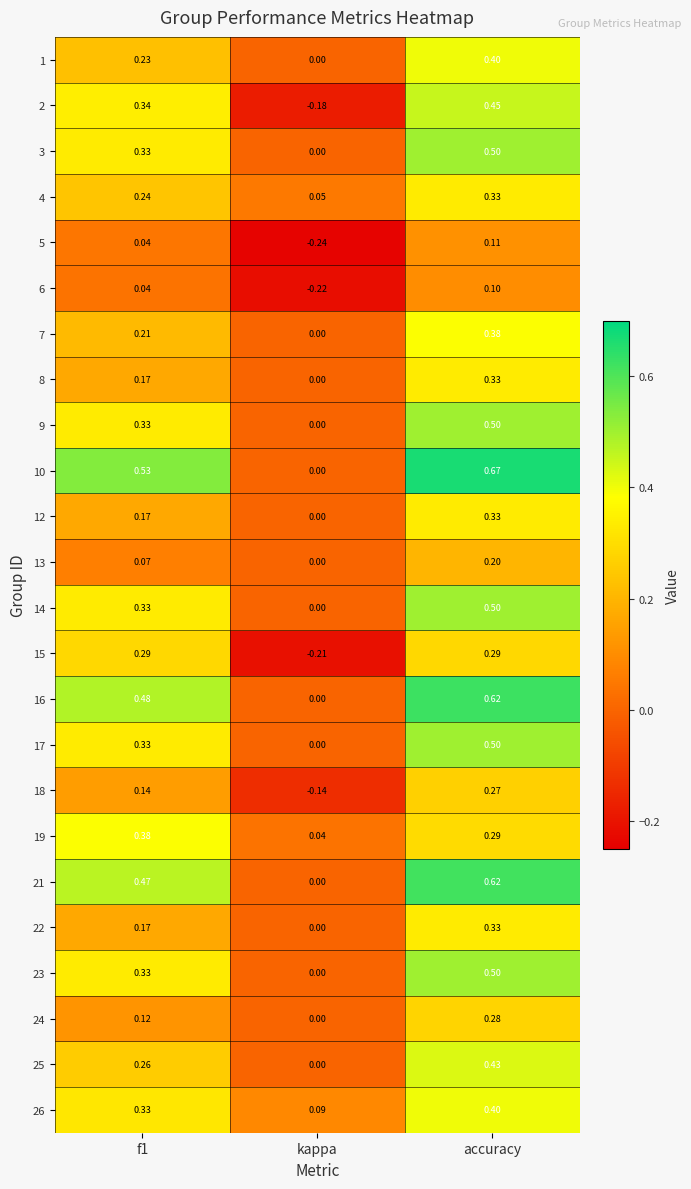

At which category does the chart reach its peak across all series?

accuracy